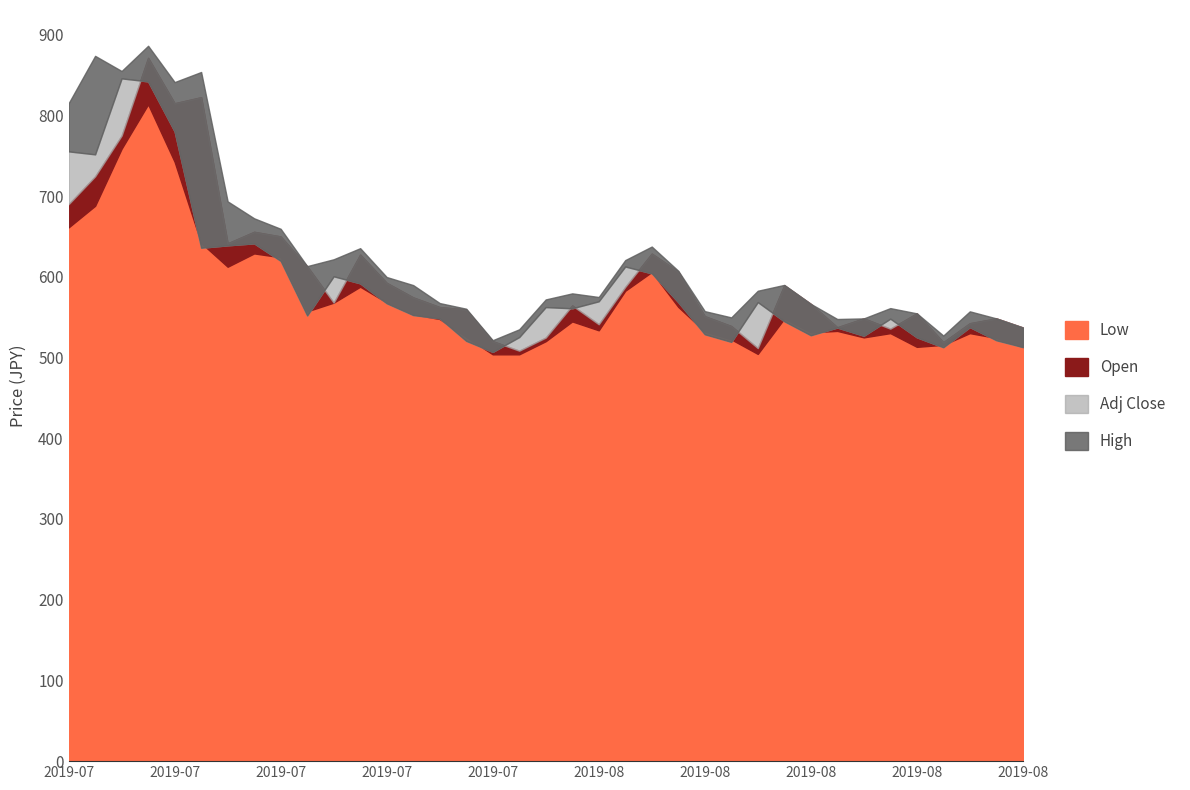

Reading left to right, what are all the values shown in this chart?

Adj Close: 755.4	751.7	845.8	842.1	780.2	636.0	639.0	641.5	619.7	552.1	600.6	592.0	567.2	552.6	548.6	520.6	507.0	525.3	562.5	561.0	569.7	612.8	604.3	568.7	528.8	519.4	568.7	544.9	527.6	537.2	527.1	548.1	525.1	512.7	537.7	521.4	512.9
Open: 690.0	724.5	775.0	871.2	815.0	822.5	641.5	655.8	650.0	613.0	568.0	627.5	592.5	574.5	562.5	559.5	520.2	508.5	524.8	564.5	541.2	587.5	628.8	606.5	551.2	539.0	511.8	589.5	566.5	537.5	548.5	535.8	554.8	519.0	542.5	548.5	537.2
Low: 661.2	688.0	758.8	813.8	742.5	642.0	612.5	629.0	624.2	557.2	568.0	587.8	568.2	553.5	547.8	525.5	504.0	504.0	520.2	544.8	533.8	582.8	606.0	562.8	532.2	522.5	504.5	548.2	531.2	533.0	525.0	530.2	513.2	515.8	530.2	524.2	513.0
High: 815.0	873.8	855.0	886.2	841.2	853.8	693.5	672.5	659.5	613.2	621.8	635.5	599.8	589.8	567.5	560.5	521.5	535.0	572.0	579.5	575.0	620.8	637.5	607.5	557.5	549.8	582.8	590.0	566.5	547.8	548.5	561.2	554.8	527.2	557.2	548.5	537.2